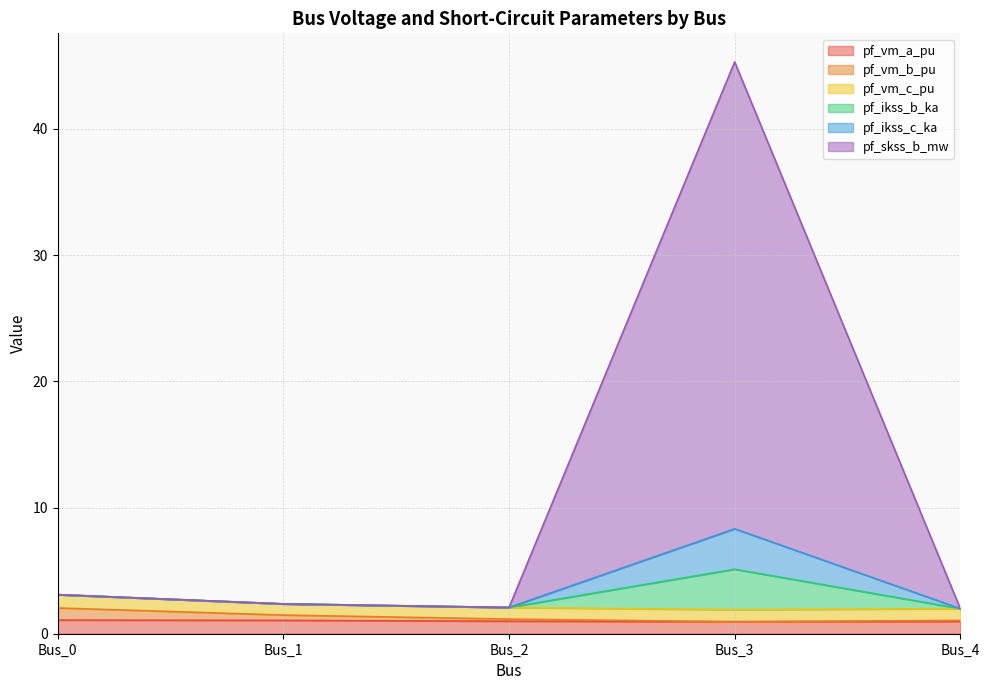

Does the chart have visible grid lines?

Yes